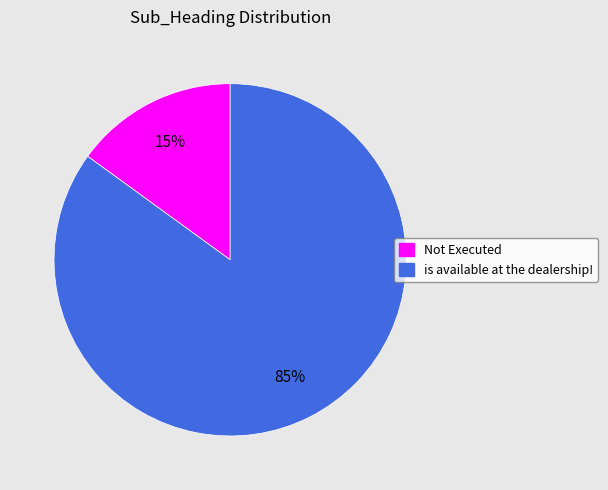

Does is available at the dealership! account for over 50% of the chart?

Yes